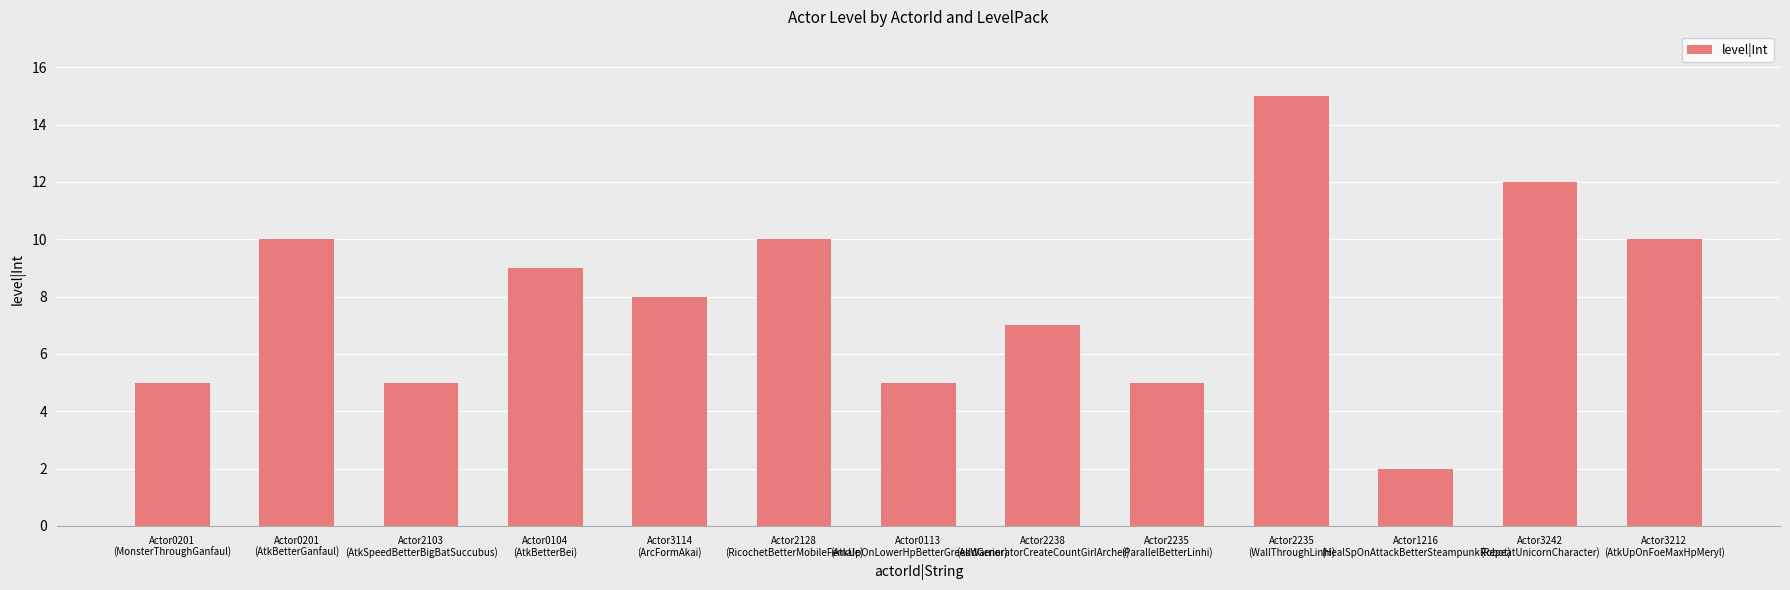

Which category has the highest value across all series?

Actor2235
(WallThroughLinhi)